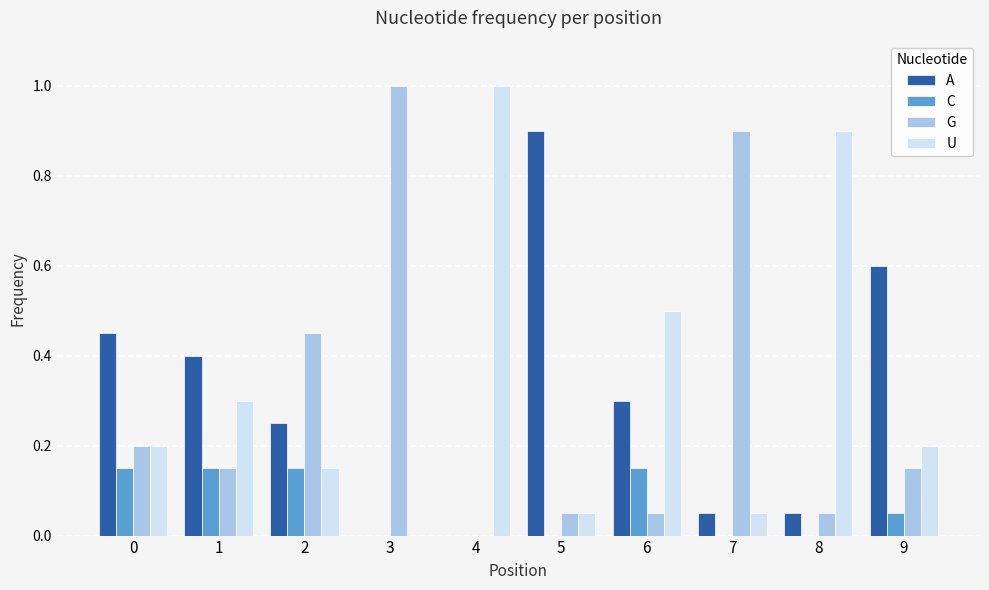

What is the total value across all series at 0?

1.0